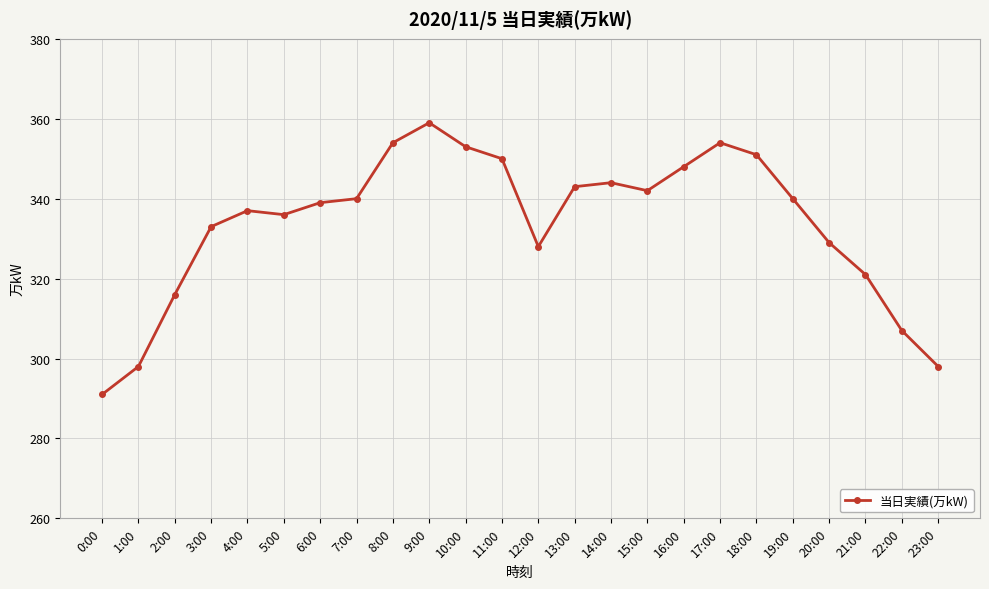

What position from the left is 9:00?

10